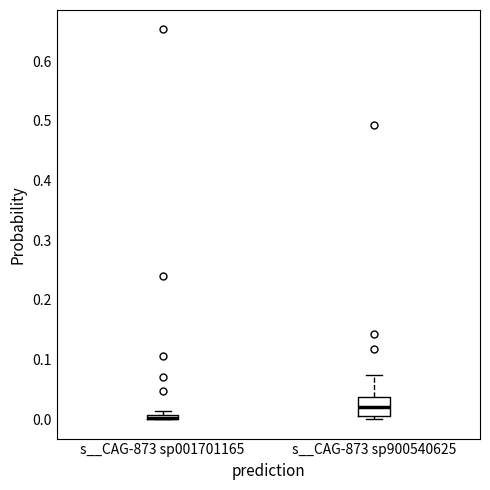

Where is the lower edge of the box for s__CAG-873 sp900540625 on the y-axis? The values are not printed on the chart, so give them approximately, as read against the axis.

0.00